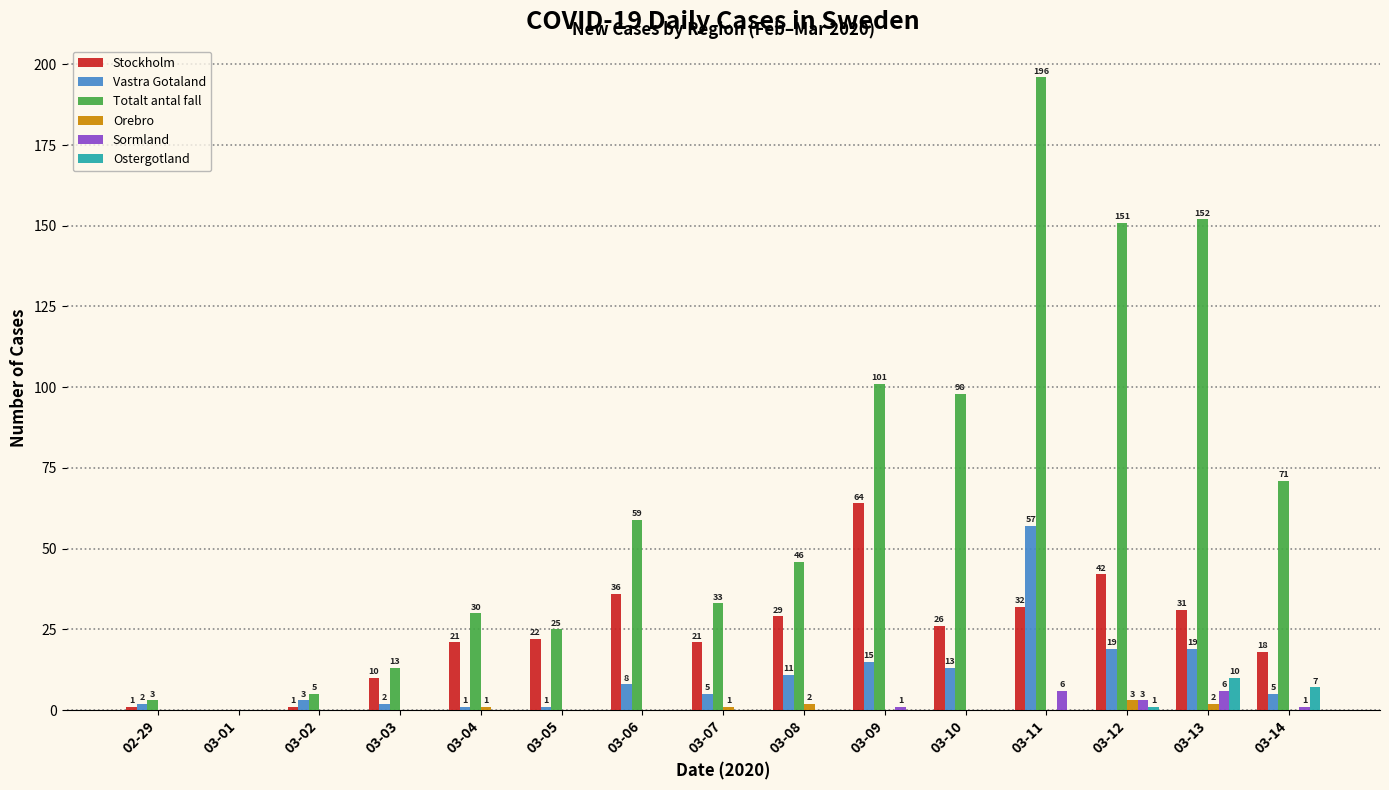

What is the difference between the Totalt antal fall values at 03-06 and 02-29?

56